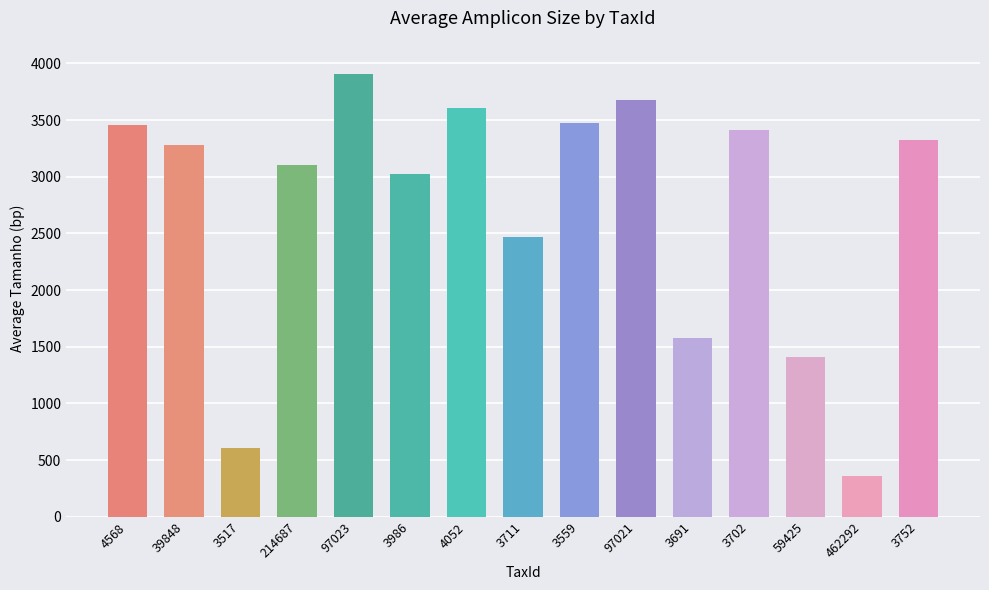

How many series are shown in this chart?

1